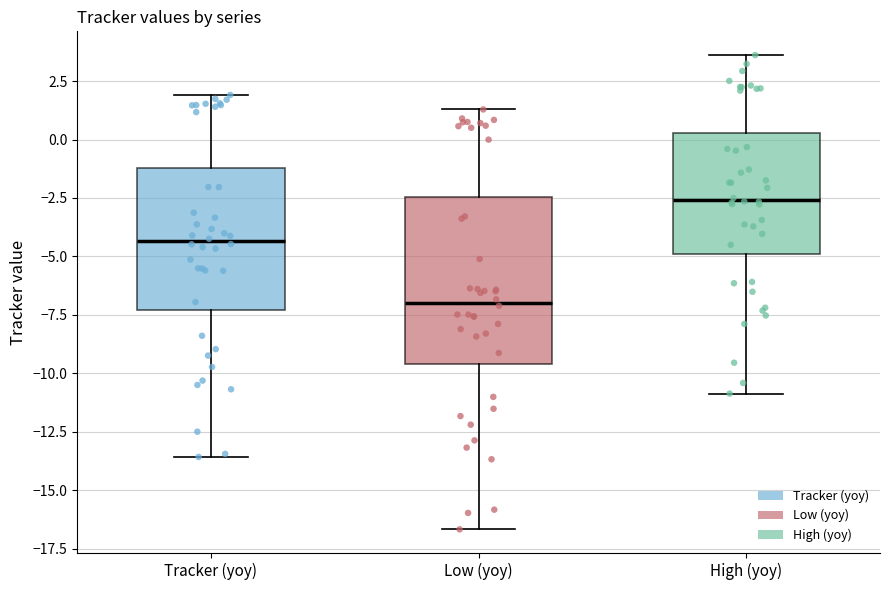

Comparing the boxes themselves (not the whiskers), which one is the tallest?

Low (yoy)